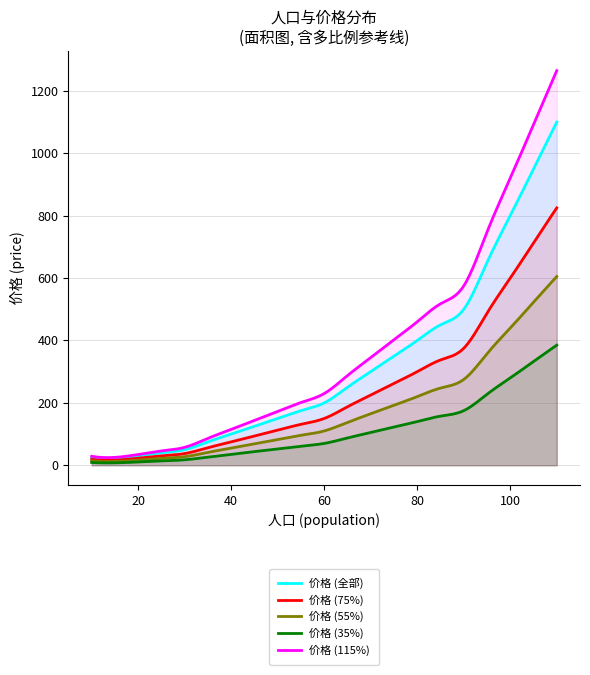

Read the value at 10, to the nearest 10.

20